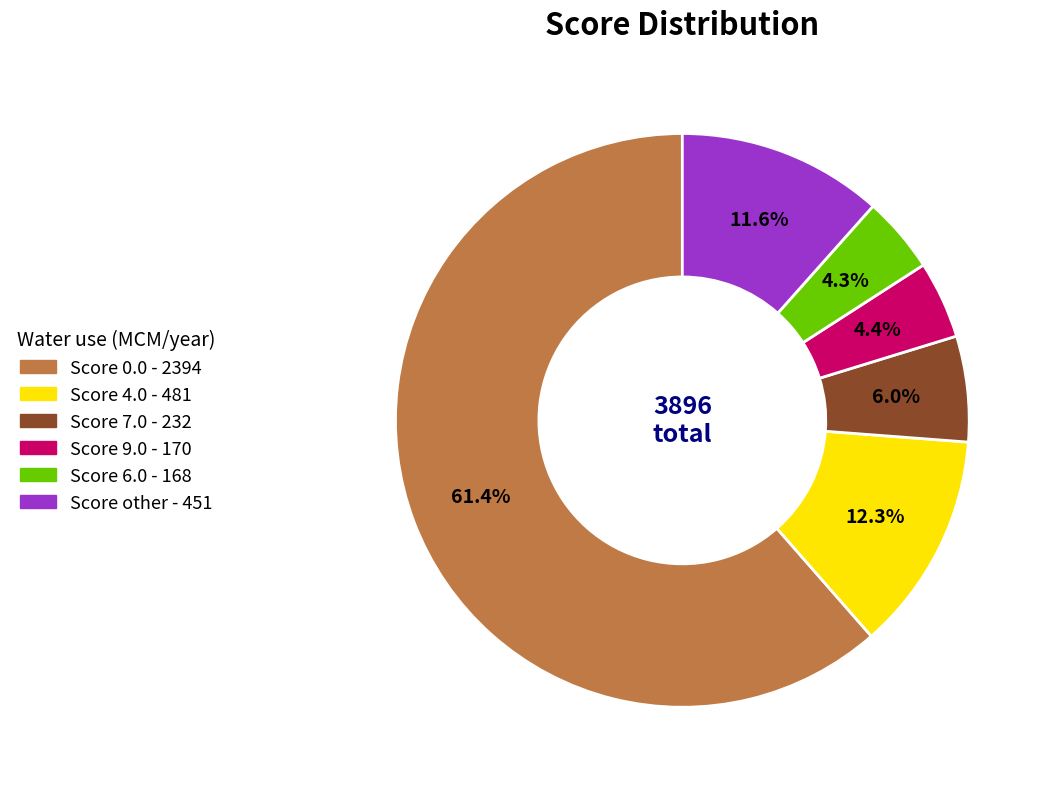

How many slices are in this pie chart?

6